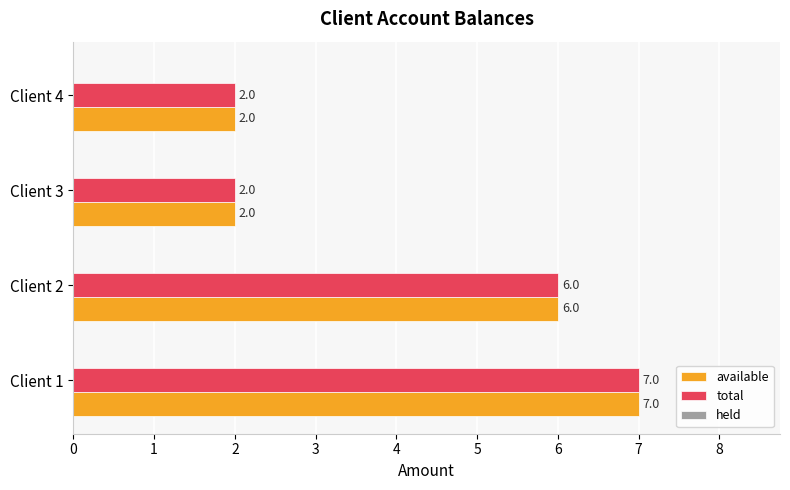

The total series shows 6 at Client 2. True or false?

True